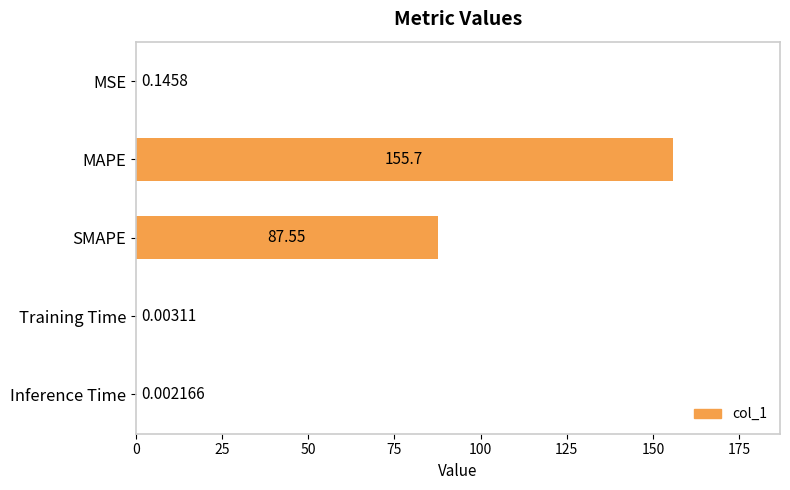

What is the average value?

48.7